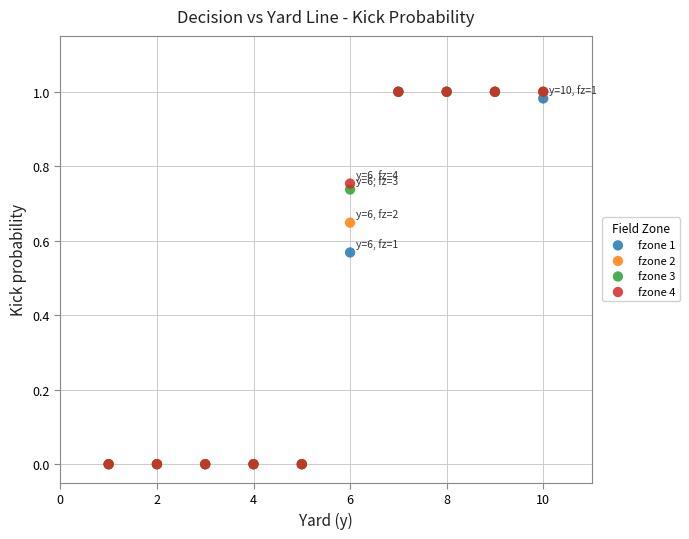

What are all the series names shown in the legend?

fzone 1, fzone 2, fzone 3, fzone 4